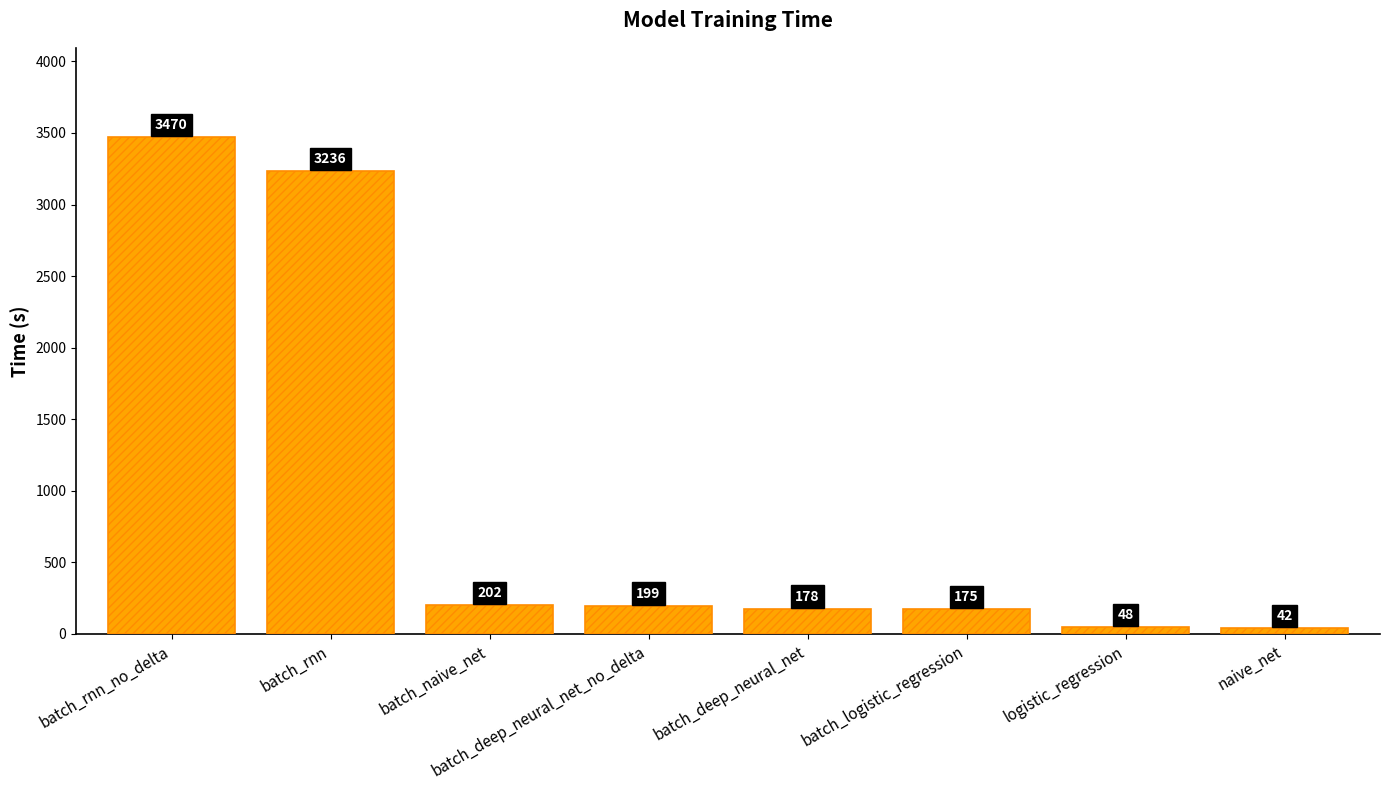

What is the difference between the values at naive_net and batch_rnn_no_delta?

3428